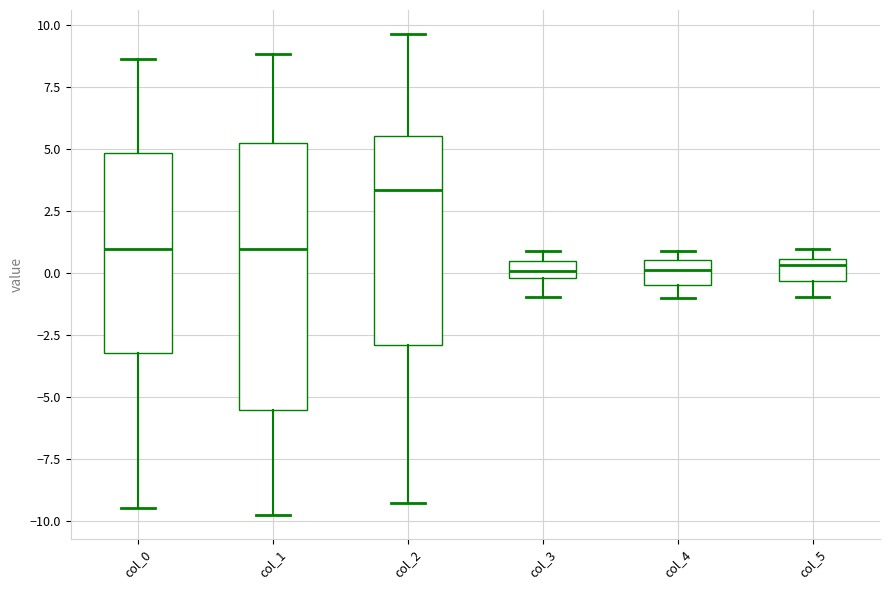

Where is the lower edge of the box for col_3 on the y-axis? The values are not printed on the chart, so give them approximately, as read against the axis.

0.0